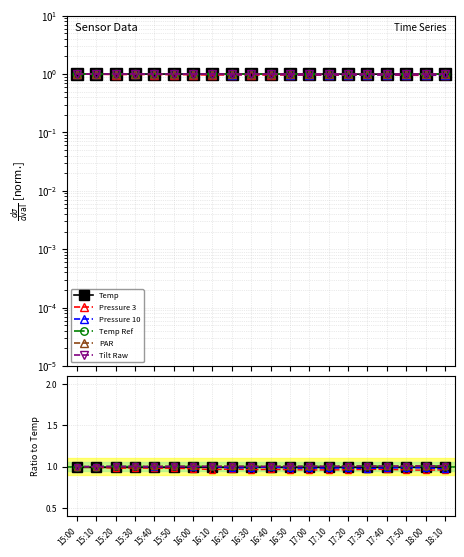

At which category does Pressure 10 reach its first local valley?

15:40